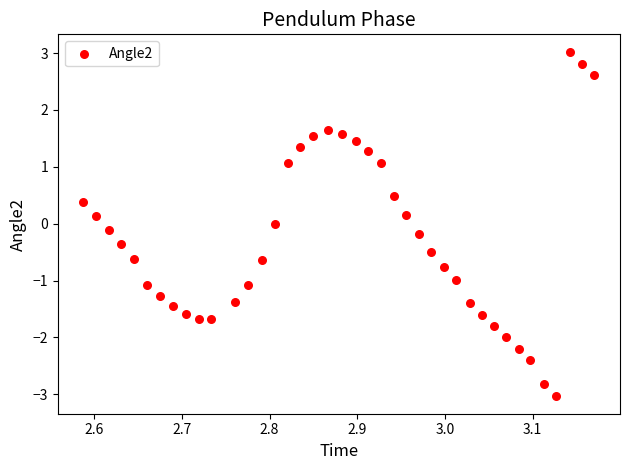

What is the range of Y values (max minus min)?

6.1